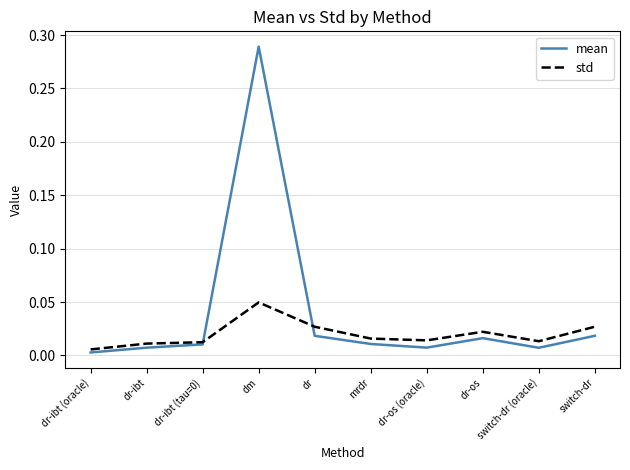

Which series has the largest range (max minus min)?

mean